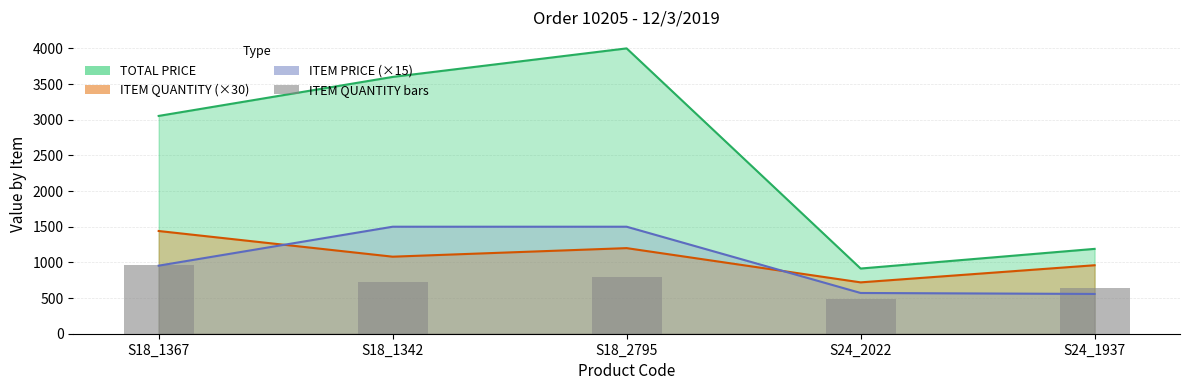

What is the smallest value displayed?

480